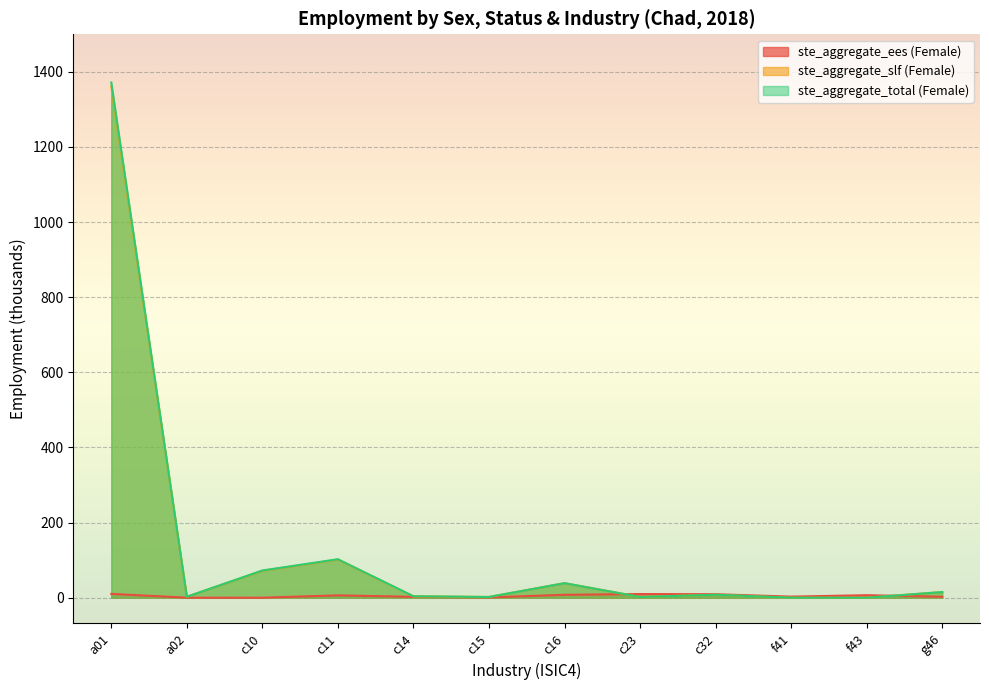

At which category does ste_aggregate_ees (Female) reach its first local peak?

c11